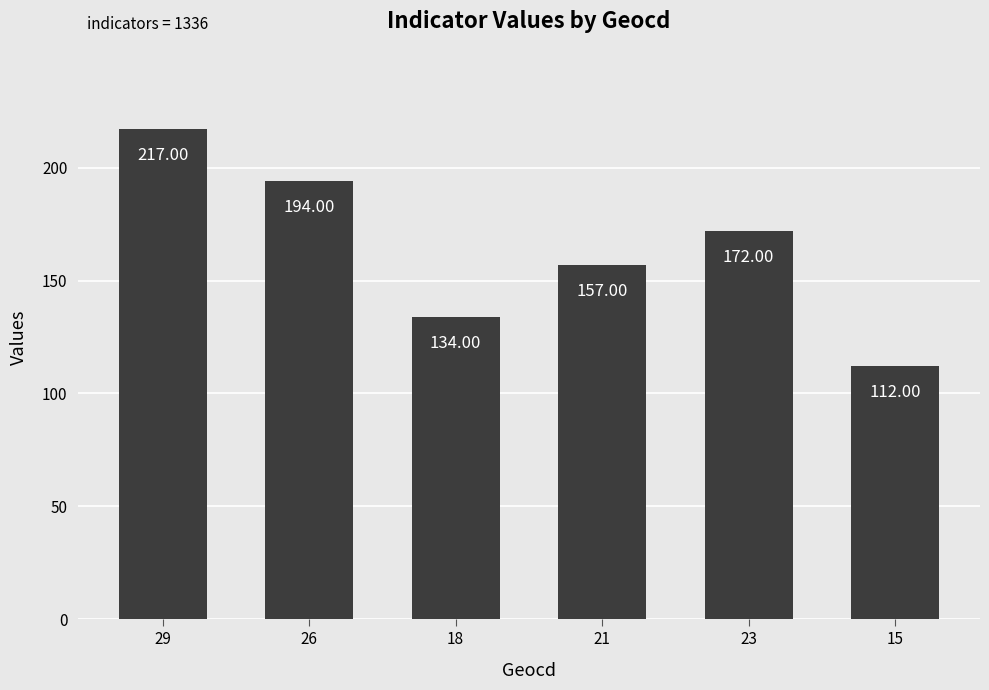

How many bars are there in total?

6